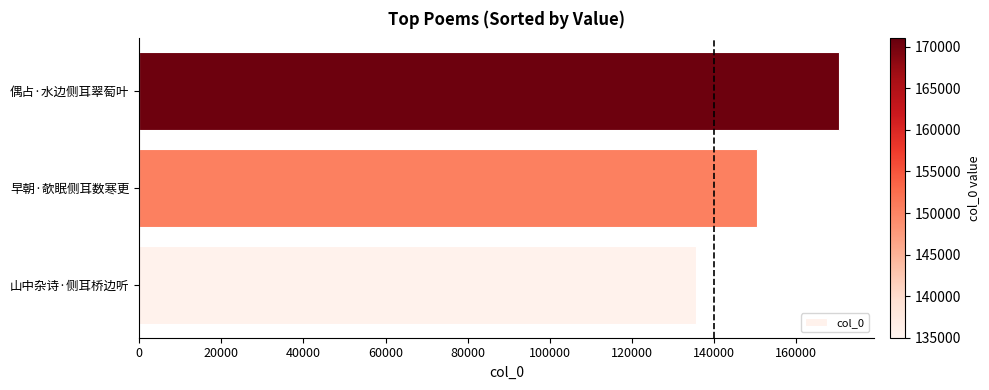

The chart shows a value of 150506 at 早朝·欹眠侧耳数寒更. True or false?

True